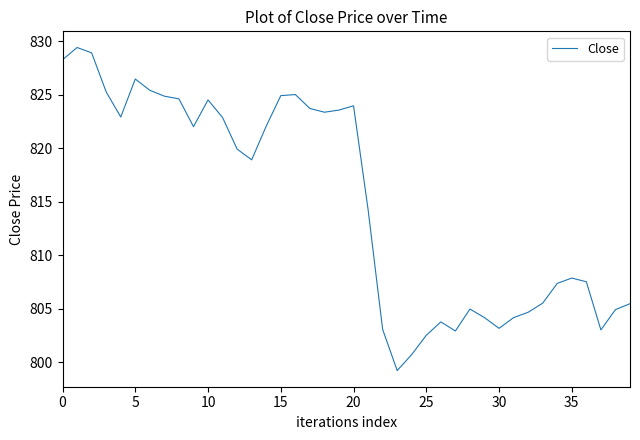

What is the difference between the maximum and minimum values?

30.2